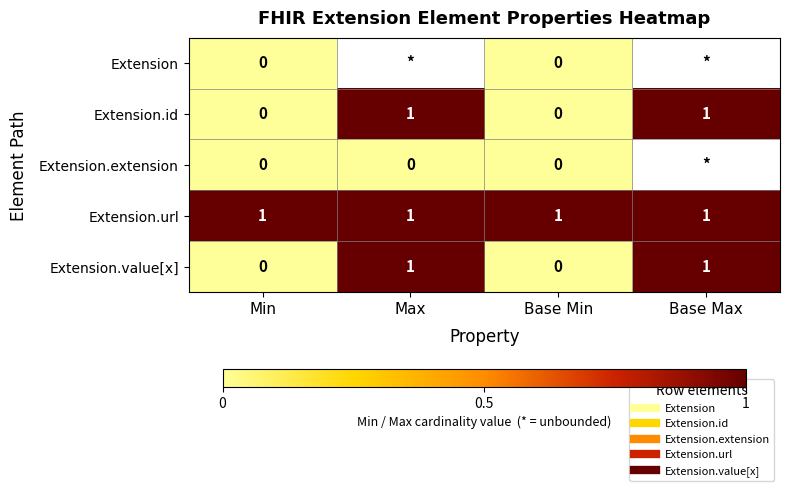

What is the greatest value displayed?

1.0